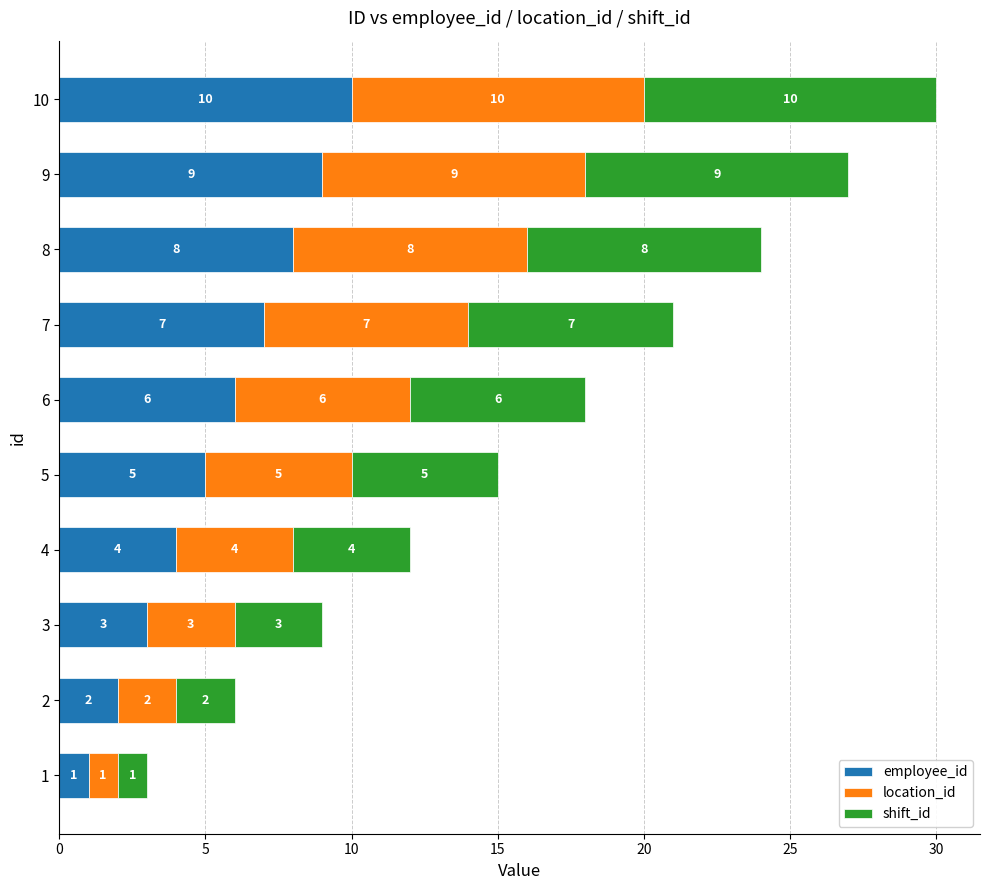

What are all the series names shown in the legend?

employee_id, location_id, shift_id